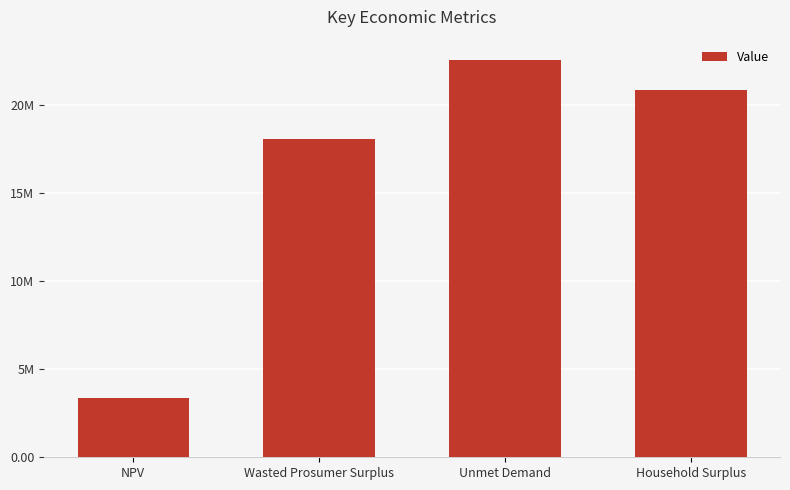

What is the average value?

16230263.8